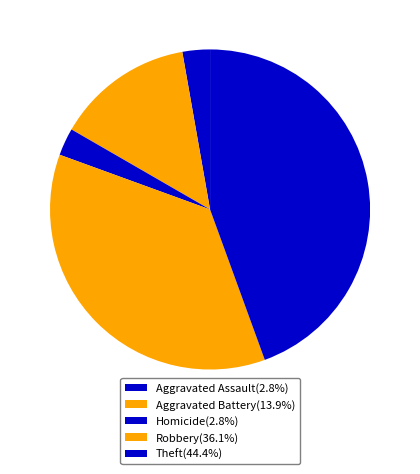

How many segments does this pie chart have?

5